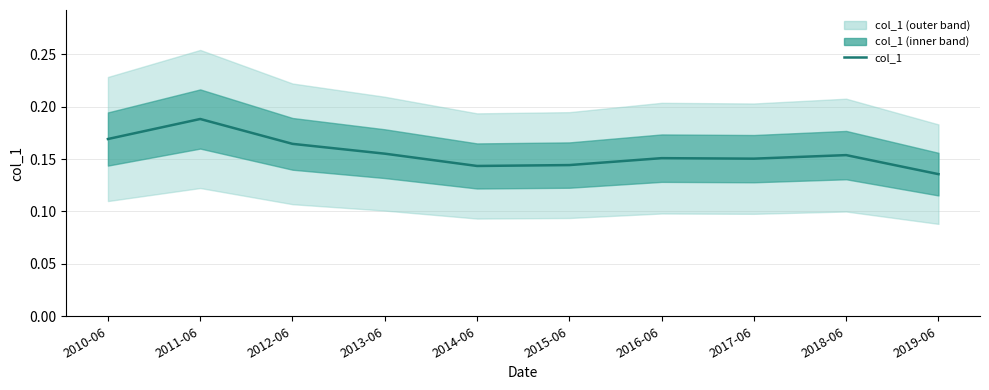

What is the label of the 7th point from the right?

2013-06